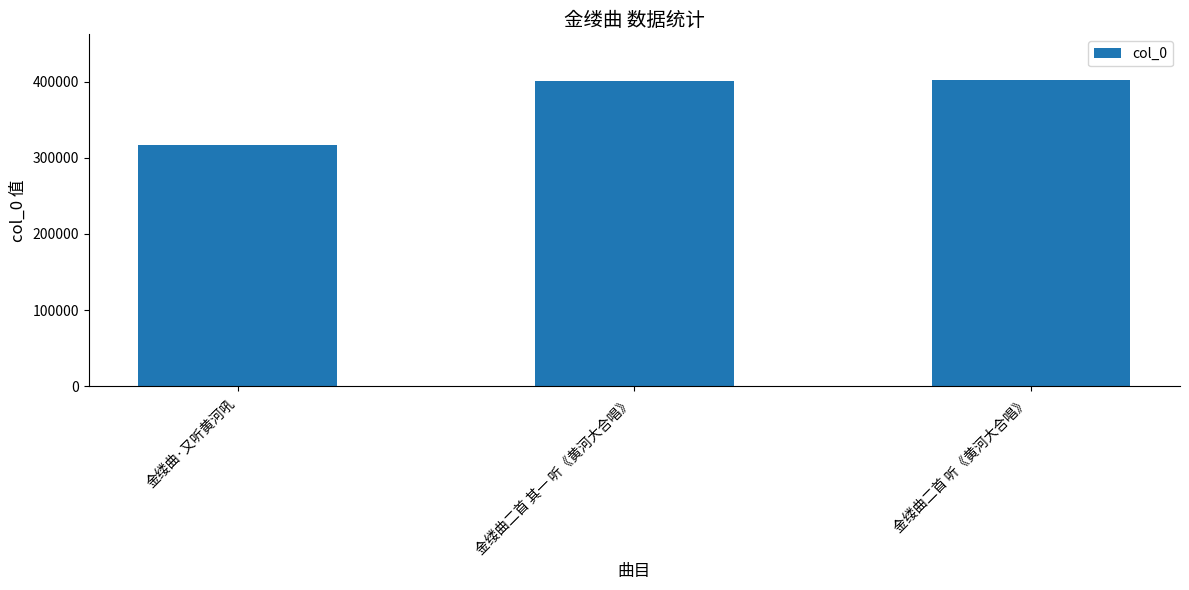

Read the value at 金缕曲二首 其一 听《黄河大合唱》, to the nearest 50.

400400